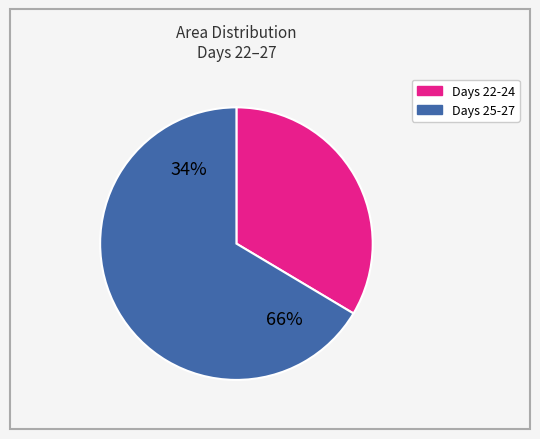

Do 24 and 25 together represent more than half of the pie?

No